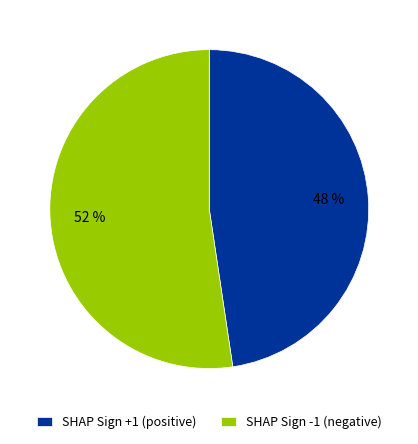

What percentage is the SHAP Sign +1 slice, to the nearest percent?

48%